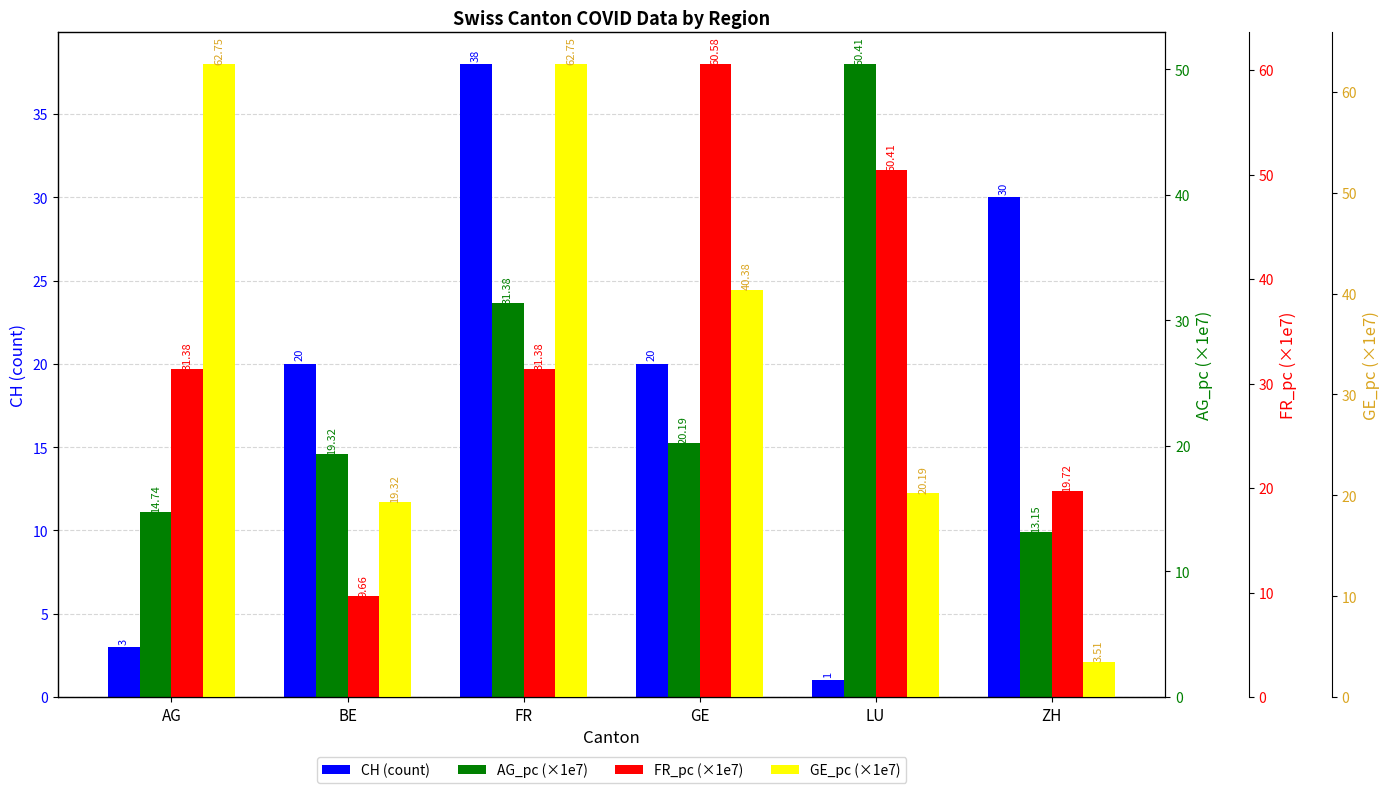

How many groups of bars are there?

6